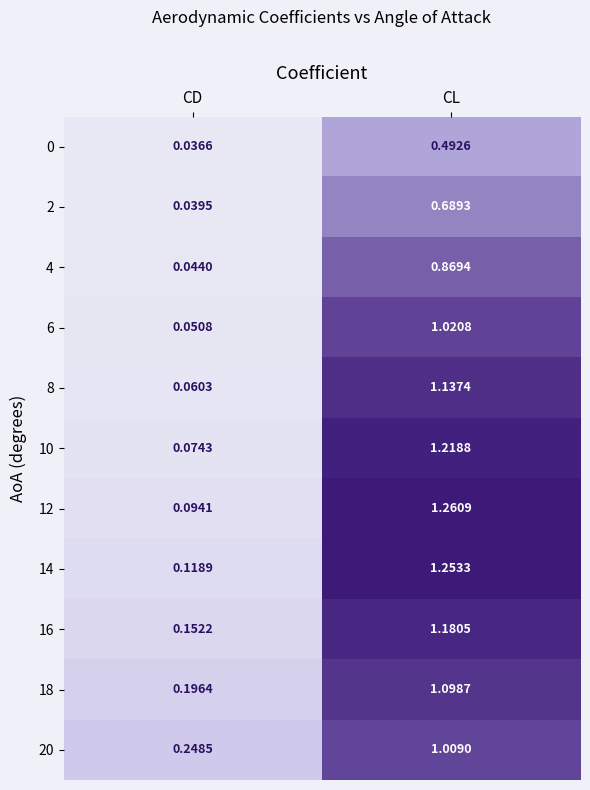

Where does the 16 series first go above 1?

CL